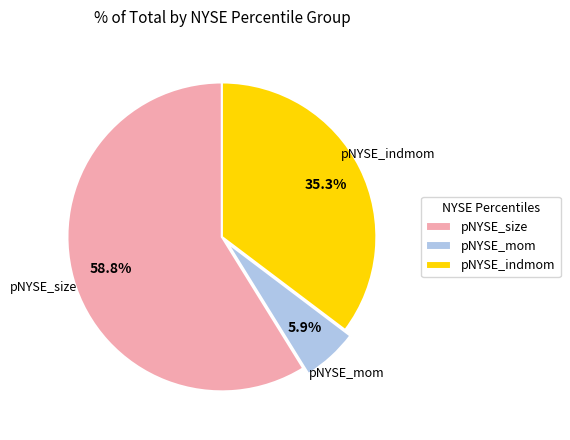

Is there a majority slice in this chart?

Yes